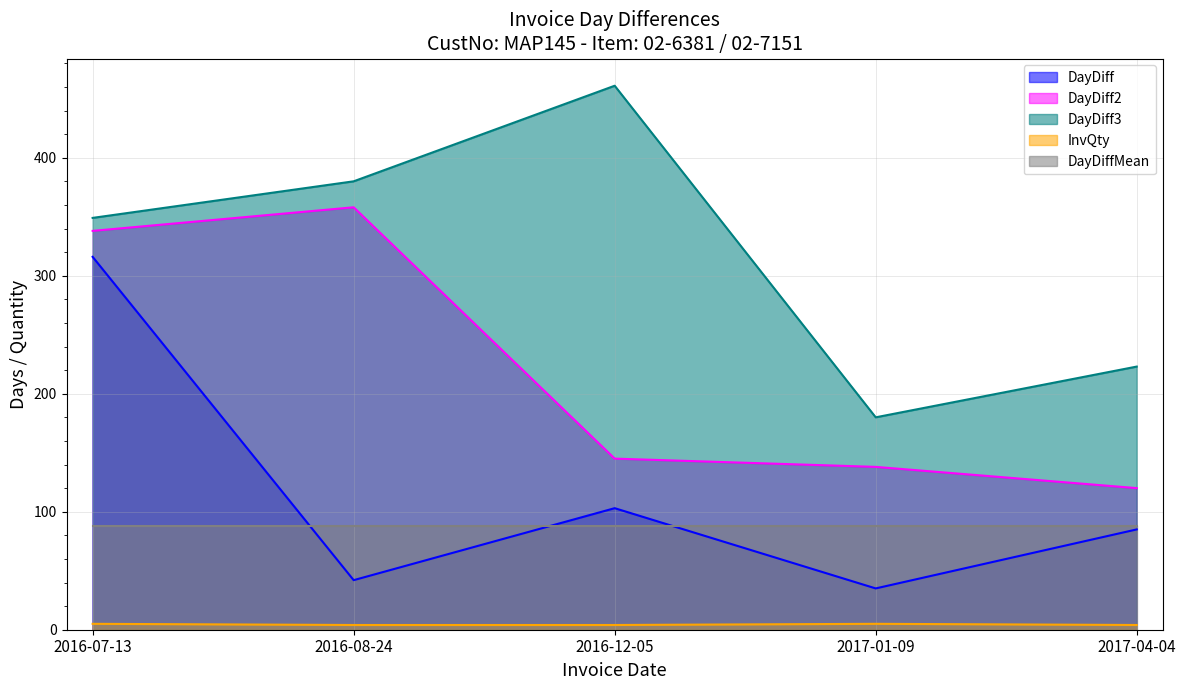

What is the label of the 1st point from the right?

2017-04-04